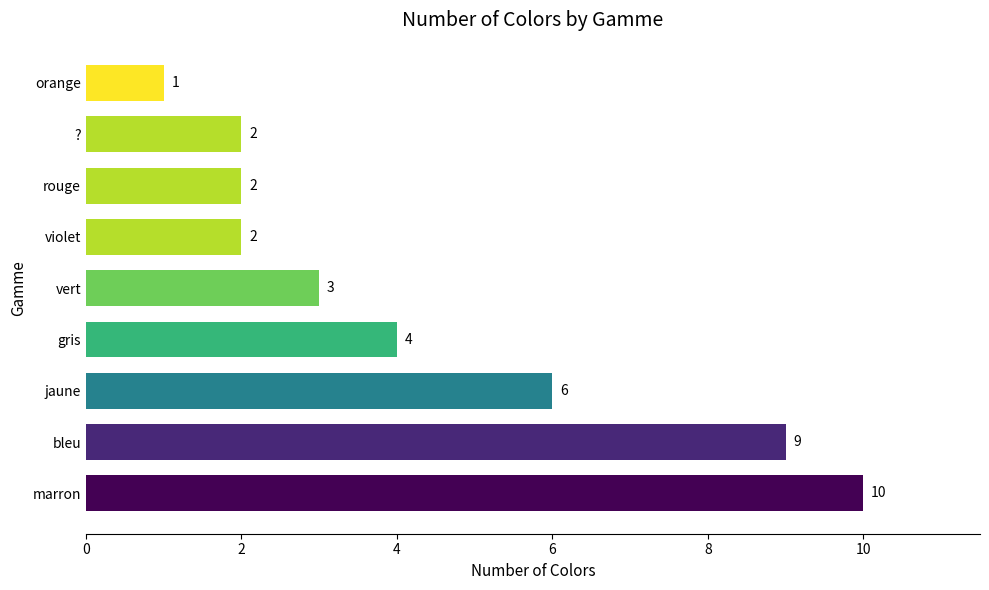

Count the values in the range 2 to 6.

6